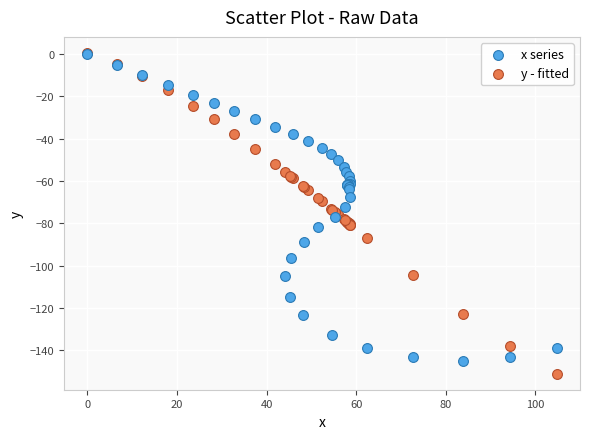

What are all the series names shown in the legend?

x series, y - fitted